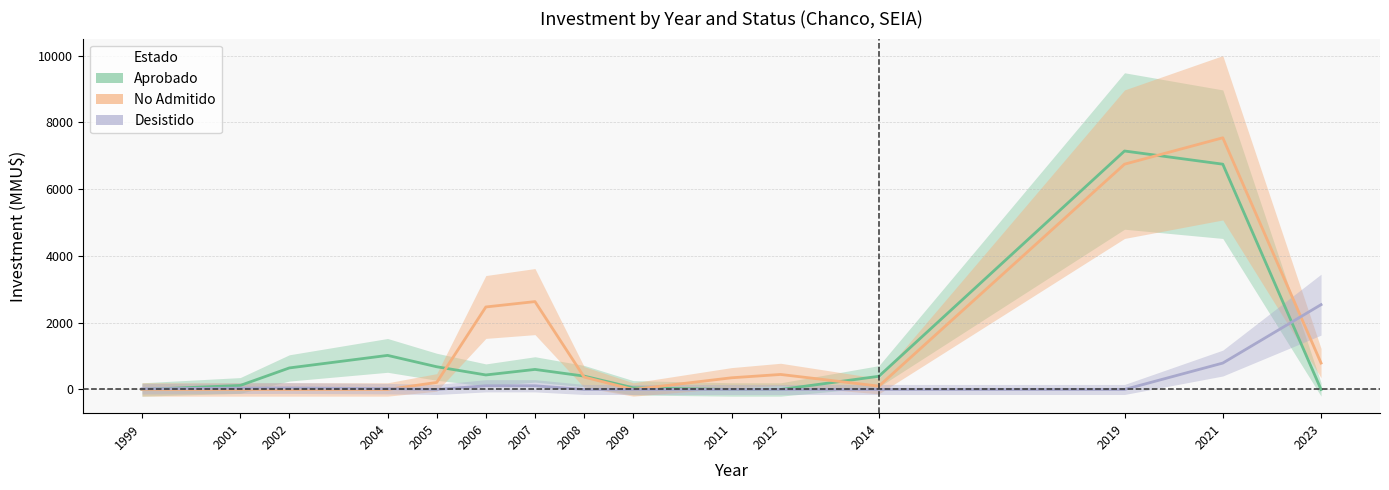

How many interior local peaks does the No Admitido series have?

3